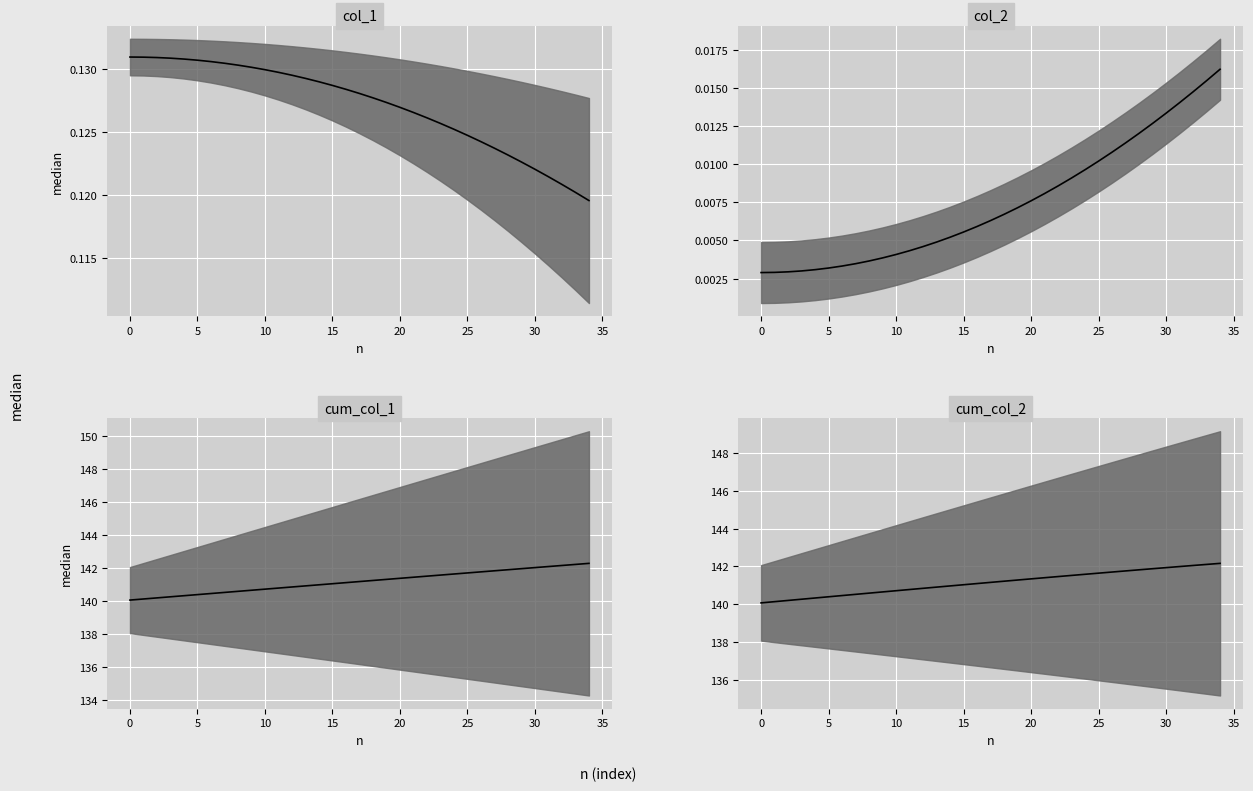

Which category has the highest value across all series?

34